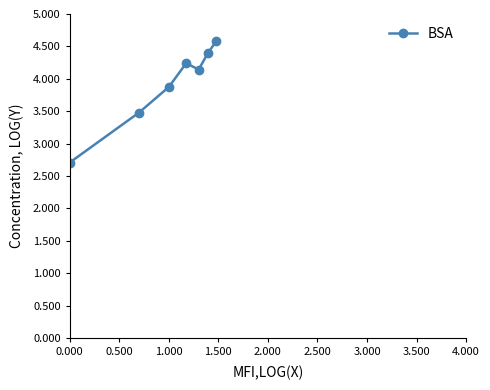

True or false: the data has more than 1 interior local peaks.

False